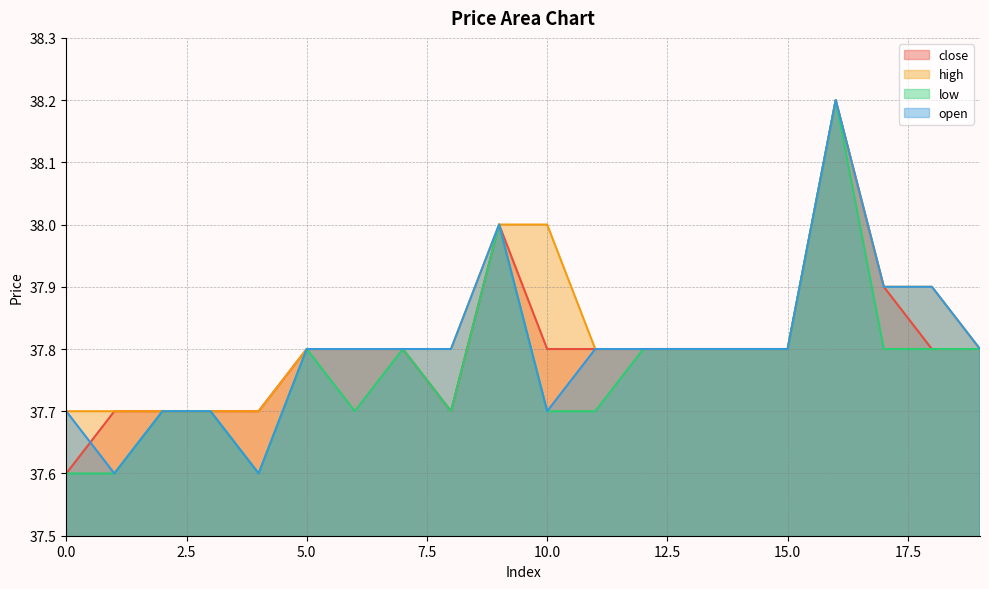

What is the difference between the maximum and second lowest values in the open series?

0.6